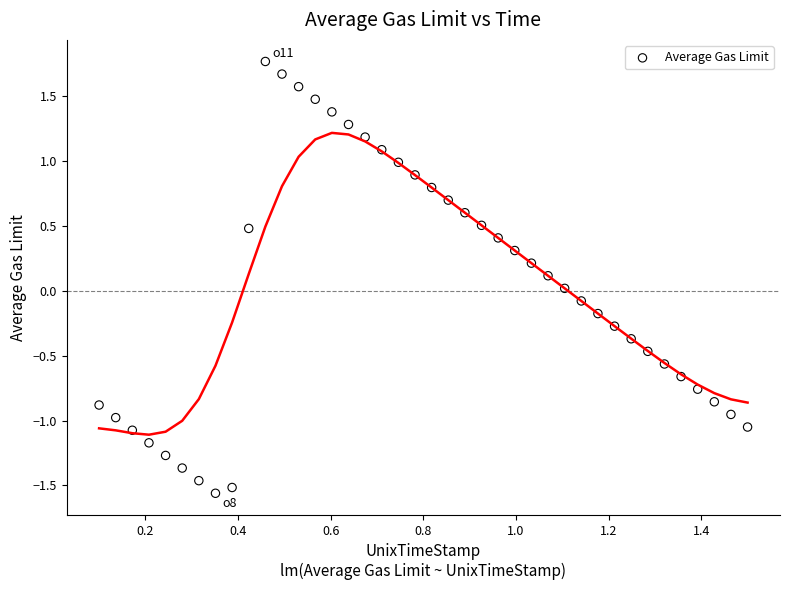

What is the range of Y values (max minus min)?

3.3